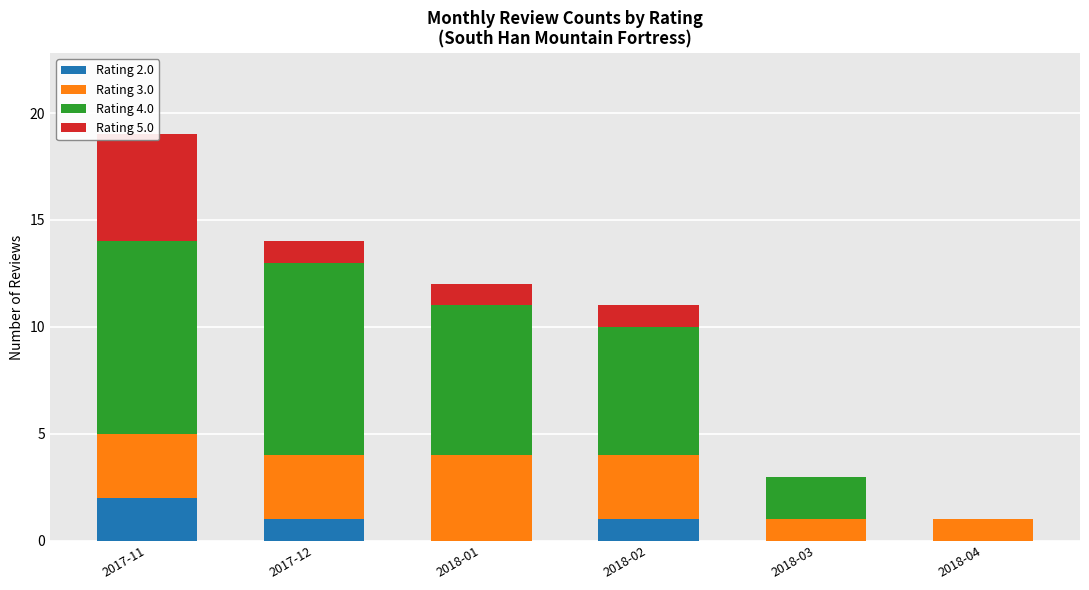

What is the label of the 1st bar from the right?

2018-04